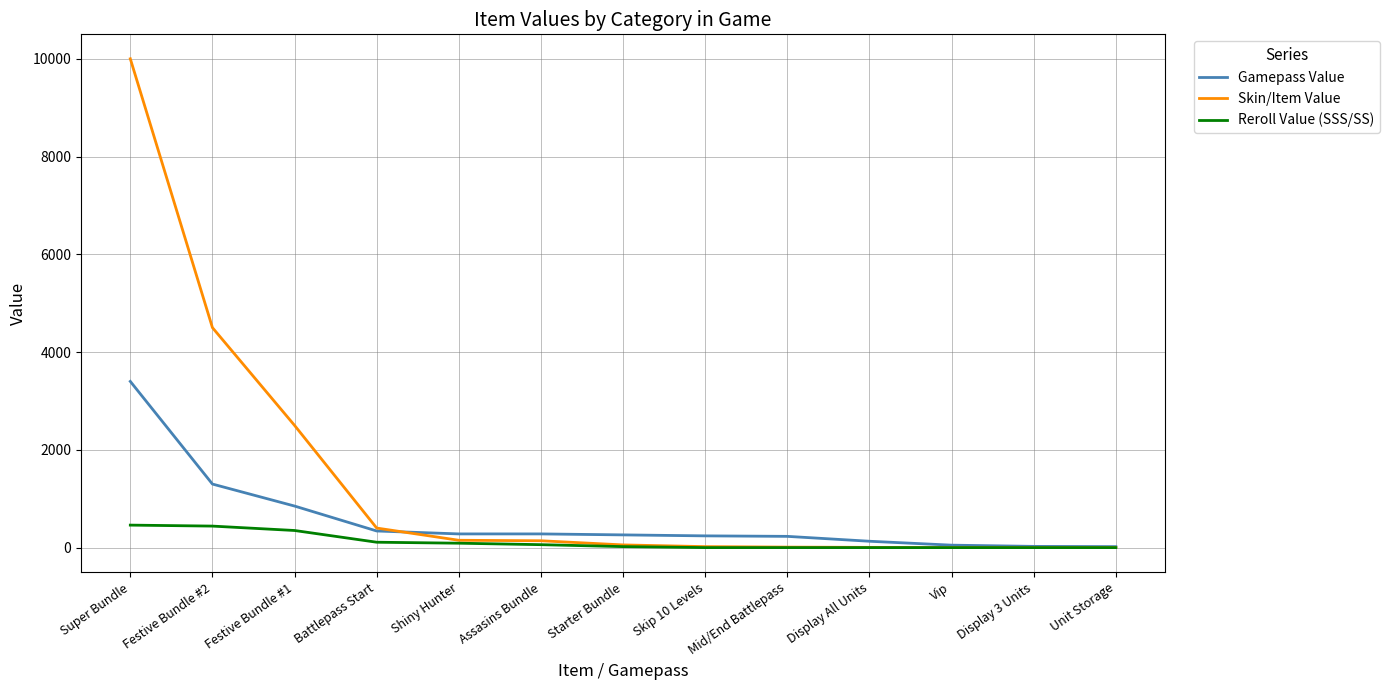

What is the highest value of the Reroll Value (SSS/SS) series?

460